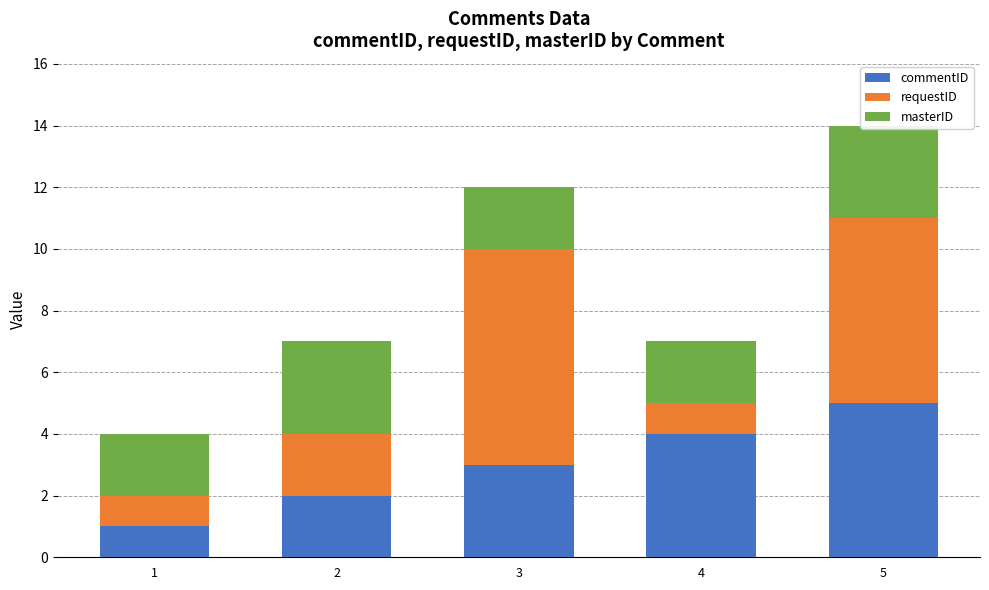

Which series has the widest spread of values?

requestID